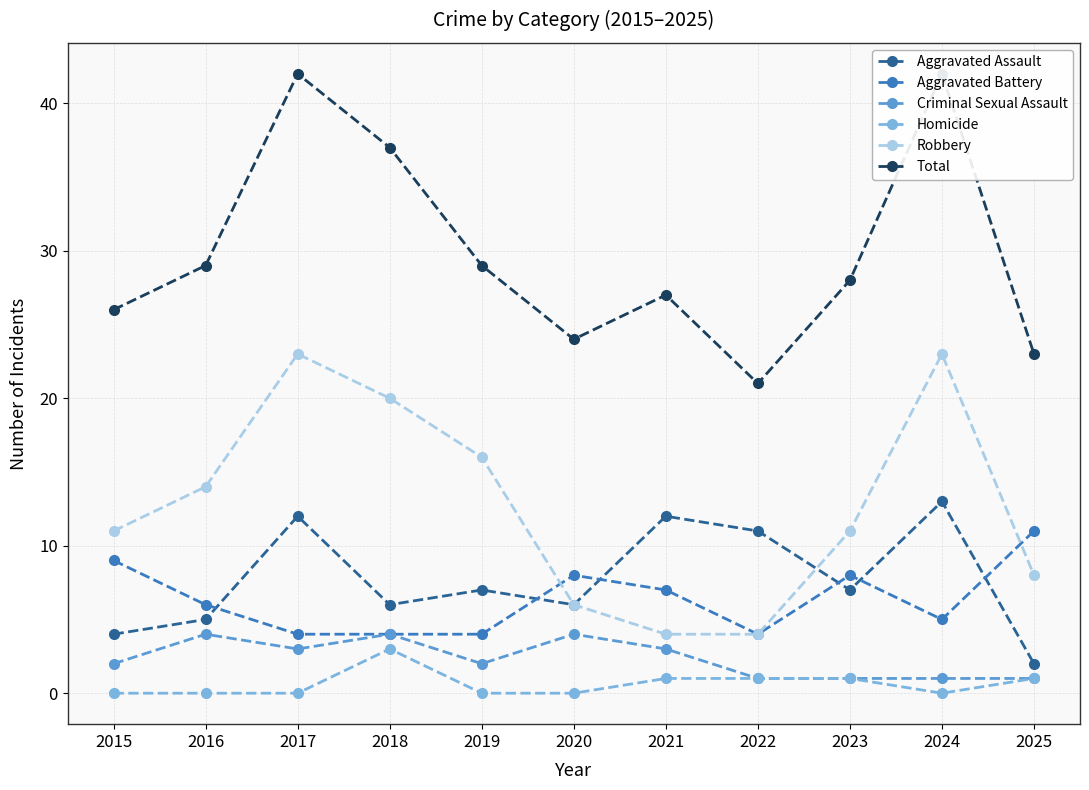

How many lines are shown in the chart?

6